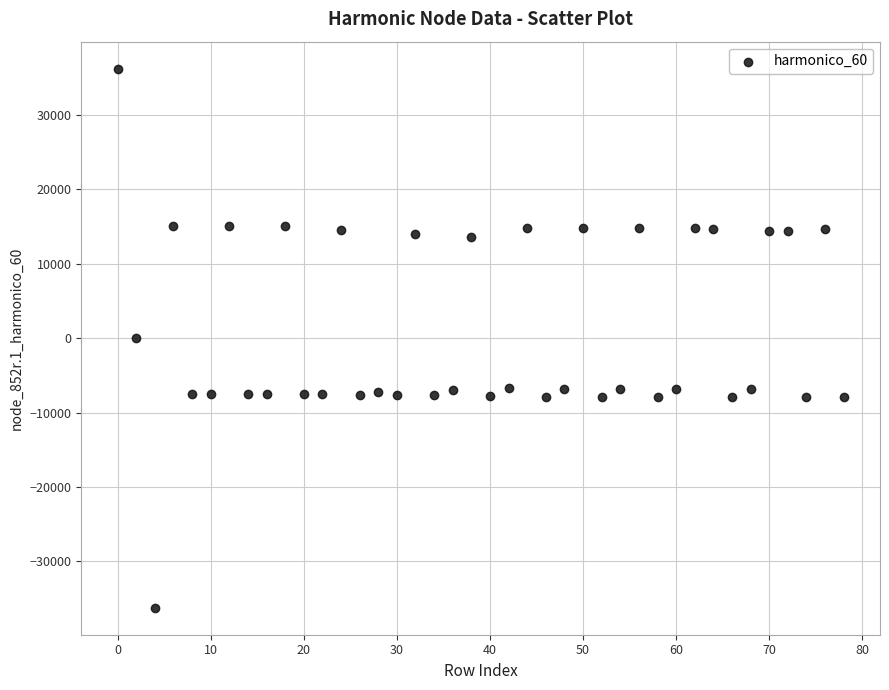

What is the range of X values (max minus min)?

78.0